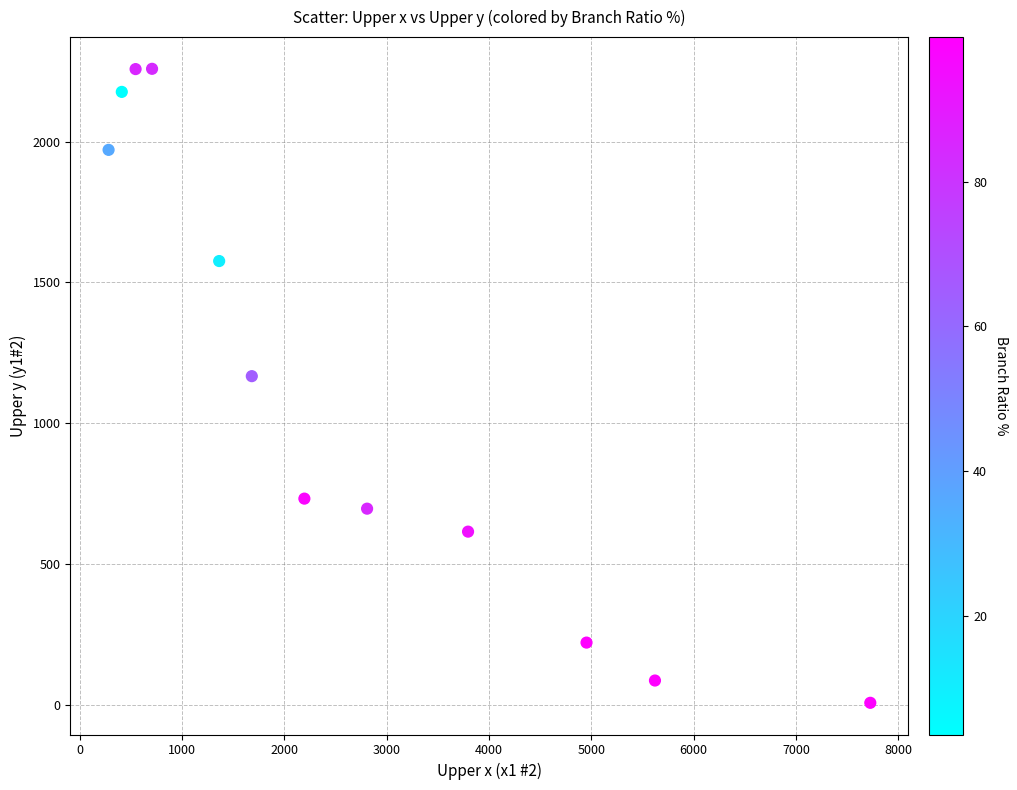

What is the average Y value?

1146.9